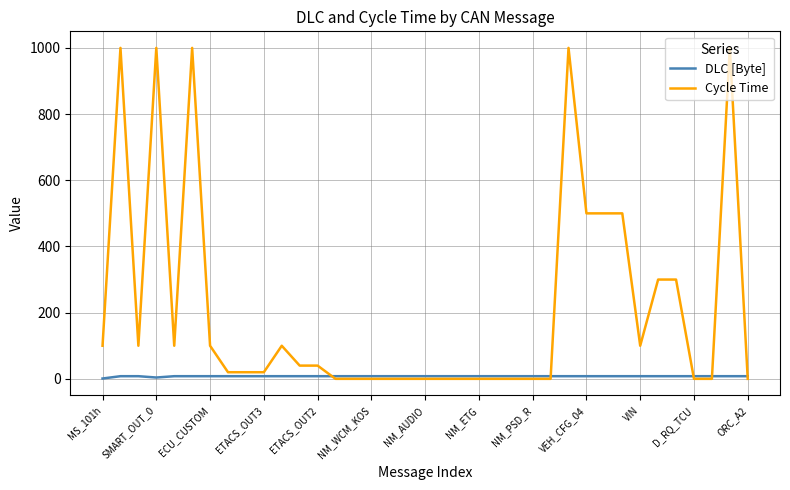

What is the greatest value displayed?

1000